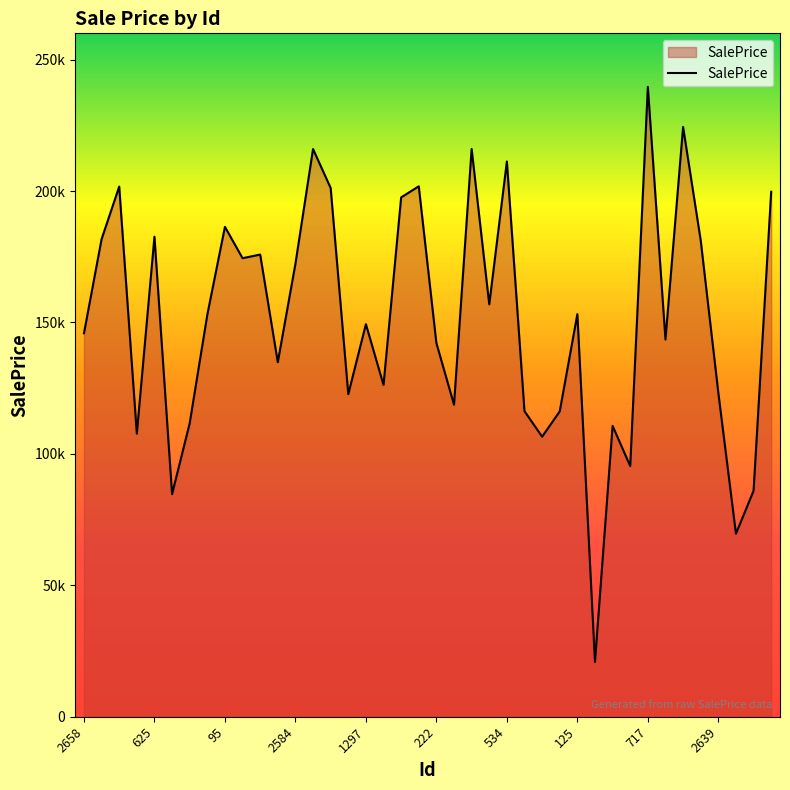

Reading left to right, extract all data points from this chart.

145889.1	181700.4	201702.5	107681.3	182617.7	84686.2	111655.8	152942.5	186381.6	174446.0	175830.5	134881.5	172304.1	215973.6	201153.6	122737.0	149343.5	126238.0	197587.7	201795.3	142162.6	118715.1	216005.2	156878.0	211238.6	116243.5	106542.9	116166.3	153167.5	20848.0	110643.5	95370.1	239620.9	143514.0	224388.4	181234.0	123244.2	69621.5	85969.1	199737.5